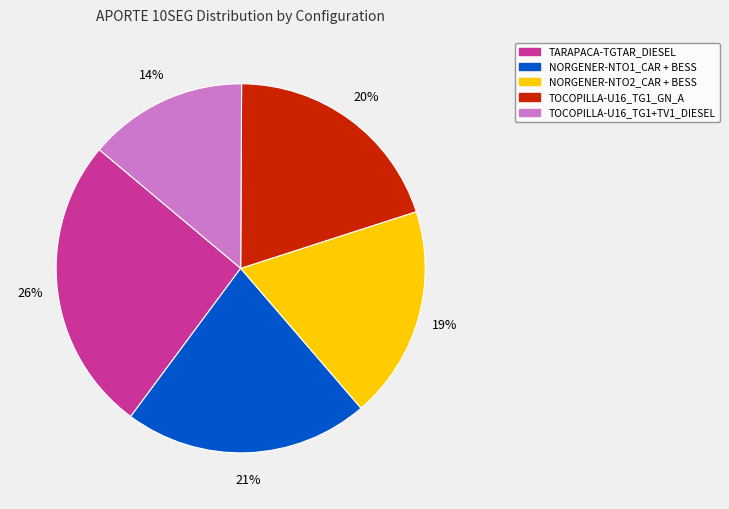

What percentage is the NORGENER-NTO2_CAR + BESS slice, to the nearest percent?

19%